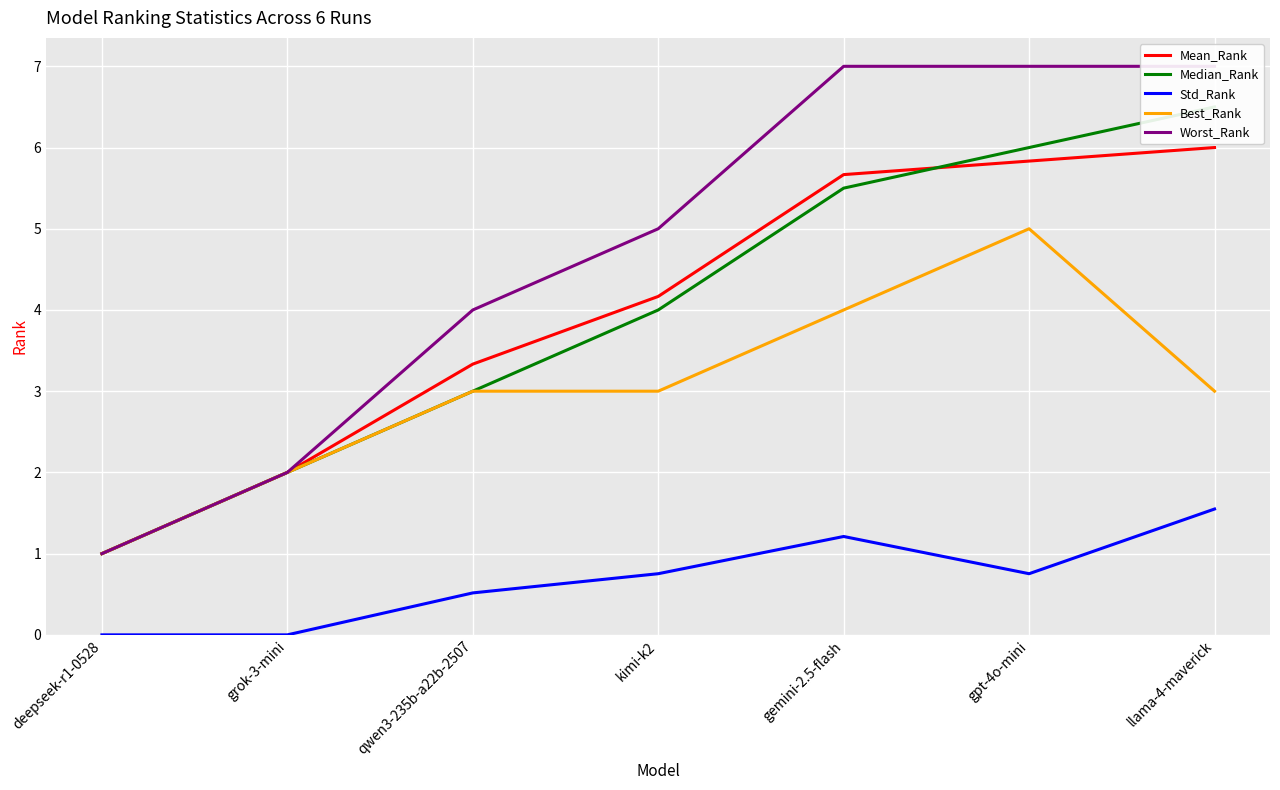

Reading left to right, list all the values displayed in this chart.

Mean_Rank: deepseek-r1-0528=1.0	grok-3-mini=2.0	qwen3-235b-a22b-2507=3.3	kimi-k2=4.2	gemini-2.5-flash=5.7	gpt-4o-mini=5.8	llama-4-maverick=6.0
Median_Rank: deepseek-r1-0528=1.0	grok-3-mini=2.0	qwen3-235b-a22b-2507=3.0	kimi-k2=4.0	gemini-2.5-flash=5.5	gpt-4o-mini=6.0	llama-4-maverick=6.5
Std_Rank: deepseek-r1-0528=0.0	grok-3-mini=0.0	qwen3-235b-a22b-2507=0.5	kimi-k2=0.8	gemini-2.5-flash=1.2	gpt-4o-mini=0.8	llama-4-maverick=1.5
Best_Rank: deepseek-r1-0528=1.0	grok-3-mini=2.0	qwen3-235b-a22b-2507=3.0	kimi-k2=3.0	gemini-2.5-flash=4.0	gpt-4o-mini=5.0	llama-4-maverick=3.0
Worst_Rank: deepseek-r1-0528=1.0	grok-3-mini=2.0	qwen3-235b-a22b-2507=4.0	kimi-k2=5.0	gemini-2.5-flash=7.0	gpt-4o-mini=7.0	llama-4-maverick=7.0